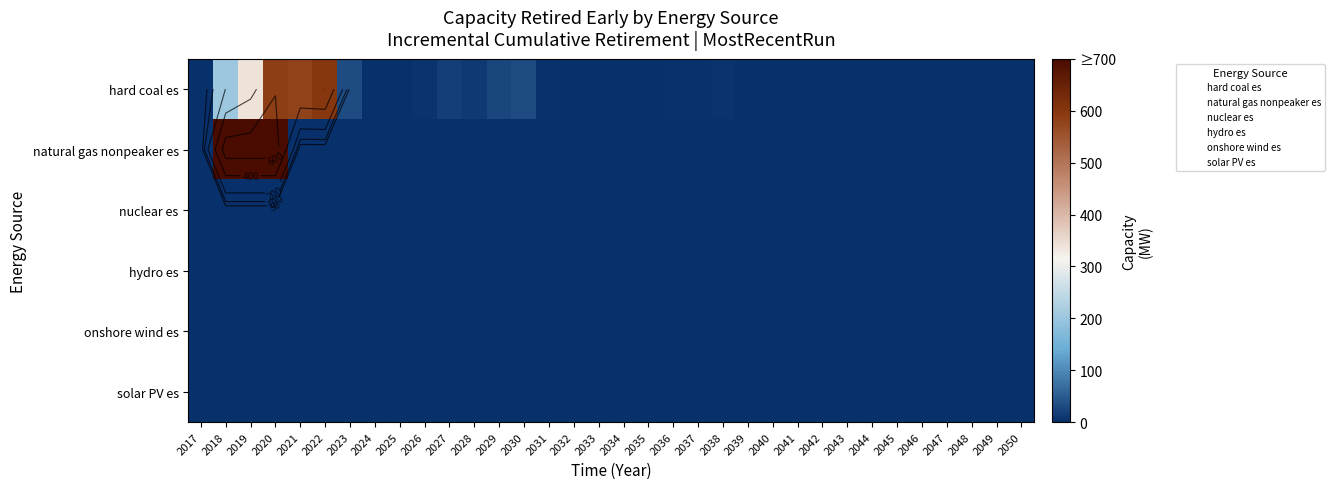

At which label does natural gas nonpeaker es reach its peak?

2018